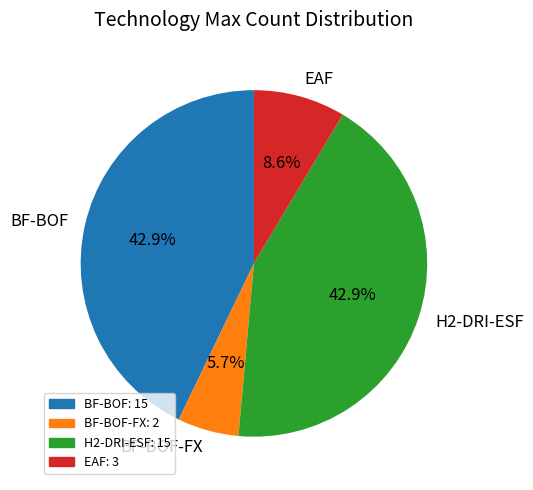

What is the smallest slice in the pie chart?

BF-BOF-FX